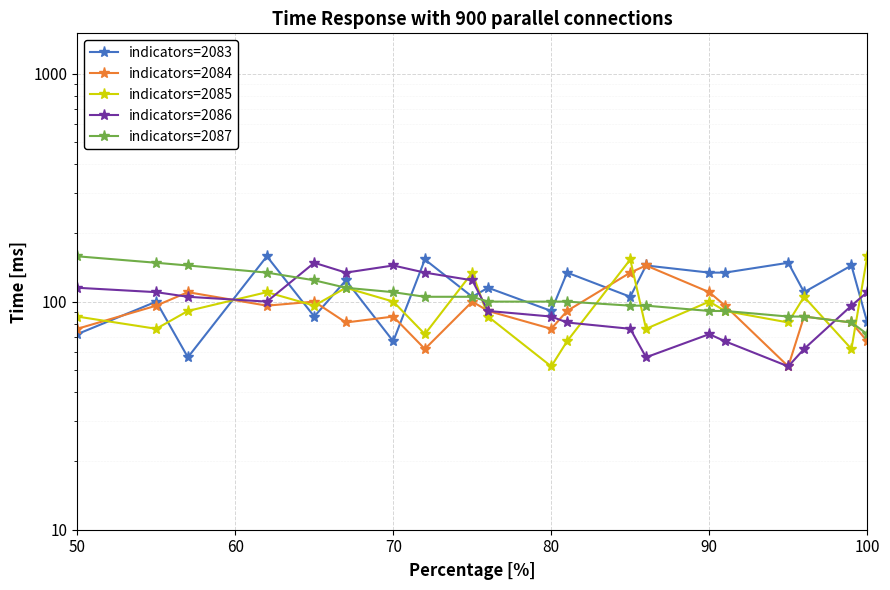

How many lines are shown in the chart?

5